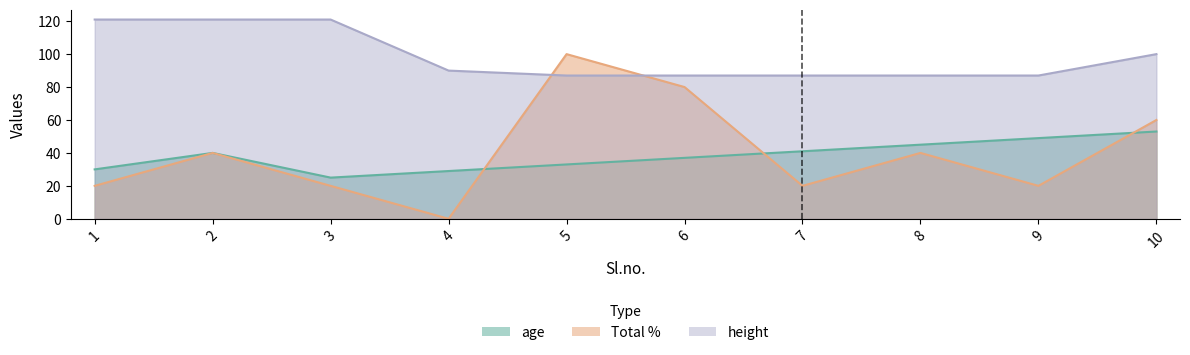

What is the spread (max minus min) of values at 1?

101